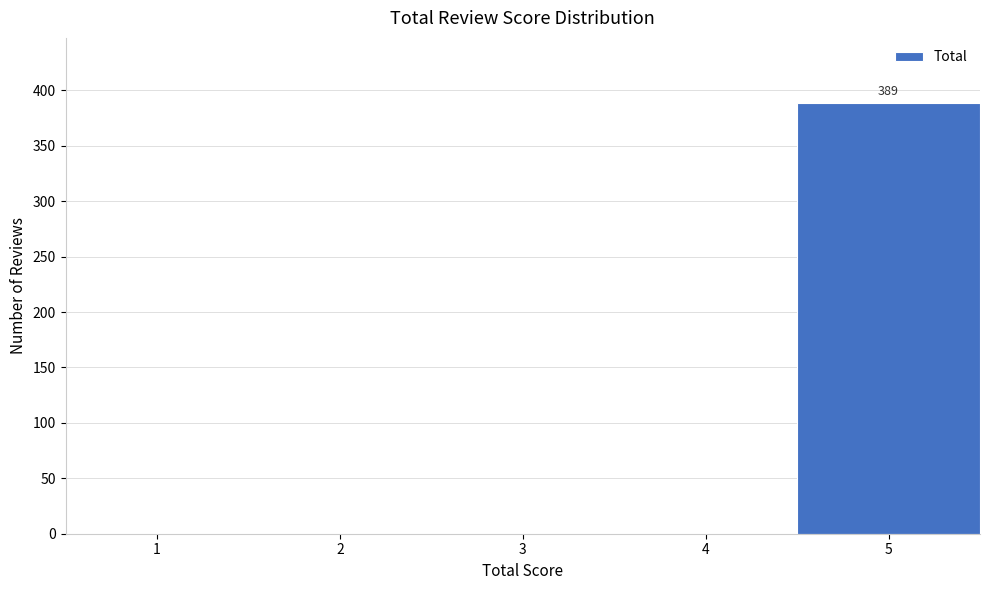

Reading right to left, transcribe all the data shown in this chart.

5=389	4=0	3=0	2=0	1=0